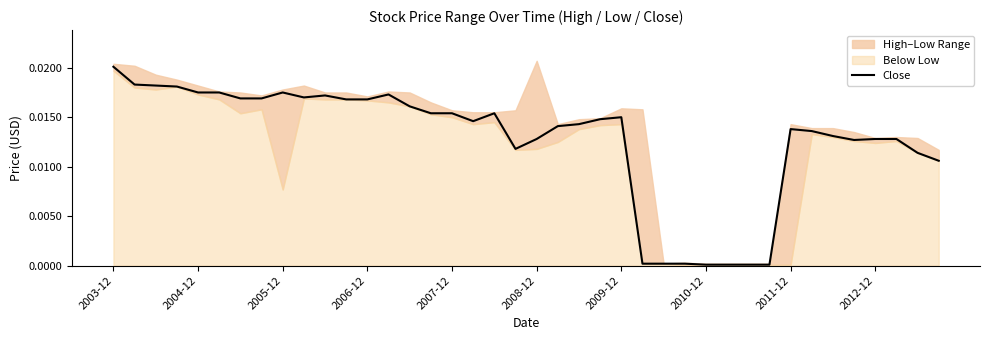

How many lines are shown in the chart?

1